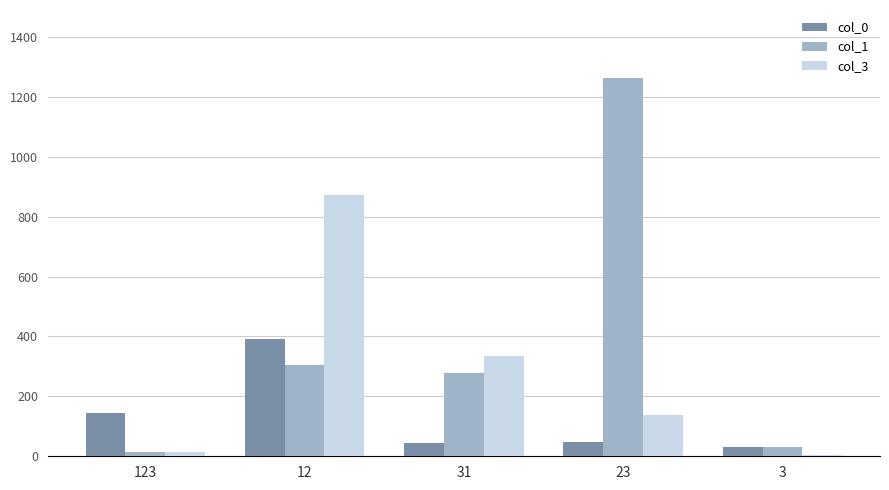

Is it true that col_0 equals 146 at 123?

True